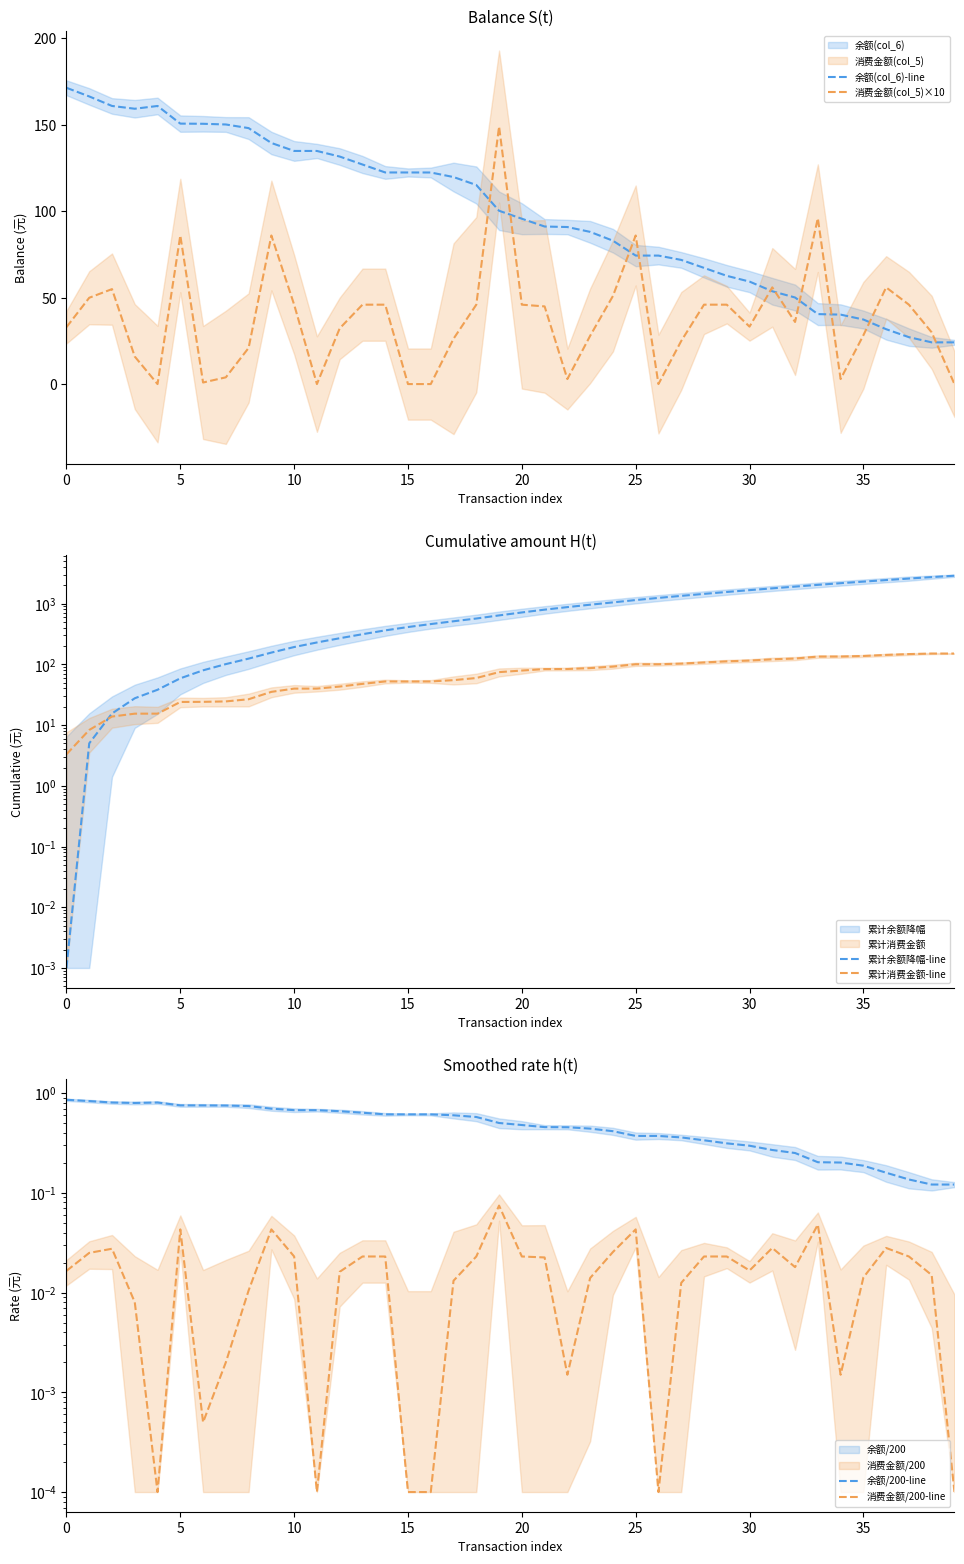

True or false: 消费金额/200-line and 累计余额降幅-line intersect in this chart.

True